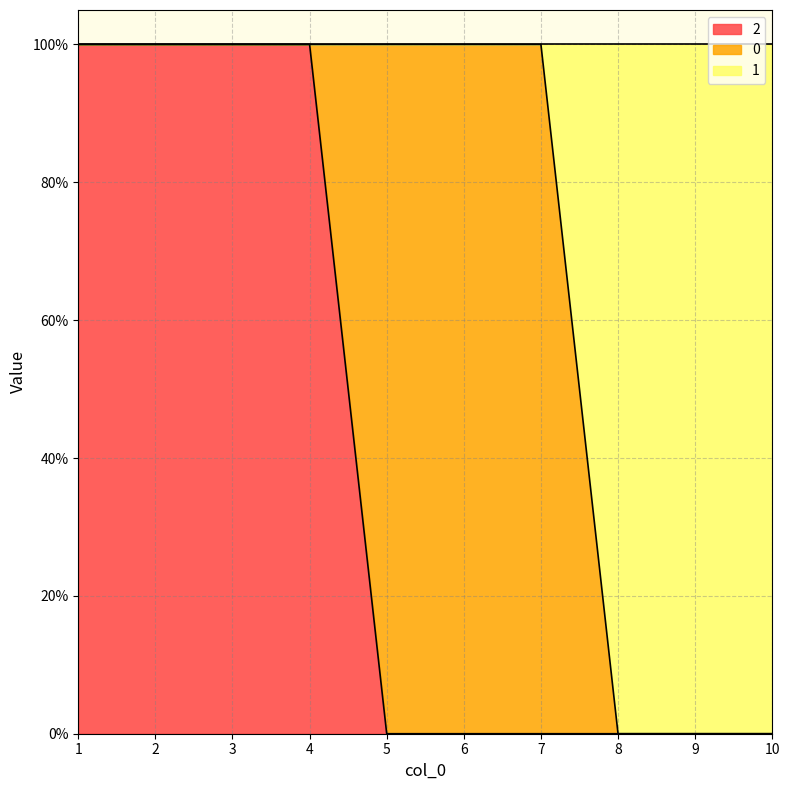

Which category has the lowest value in the 2 series?

5